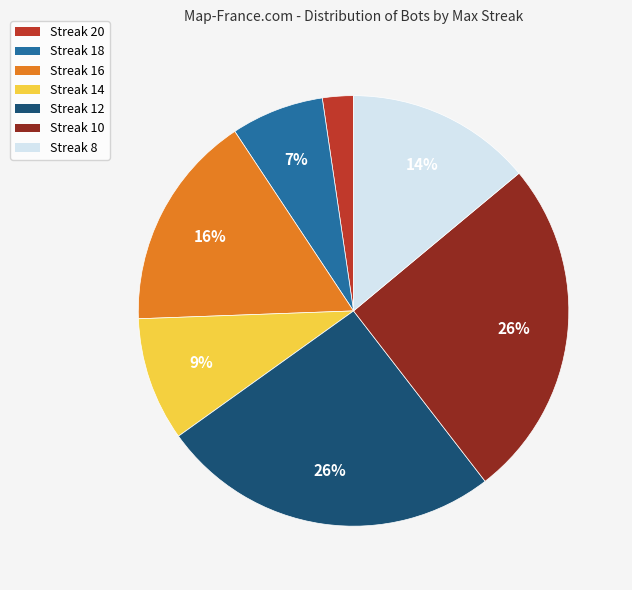

To the nearest percent, what is the average slice percentage?

14%